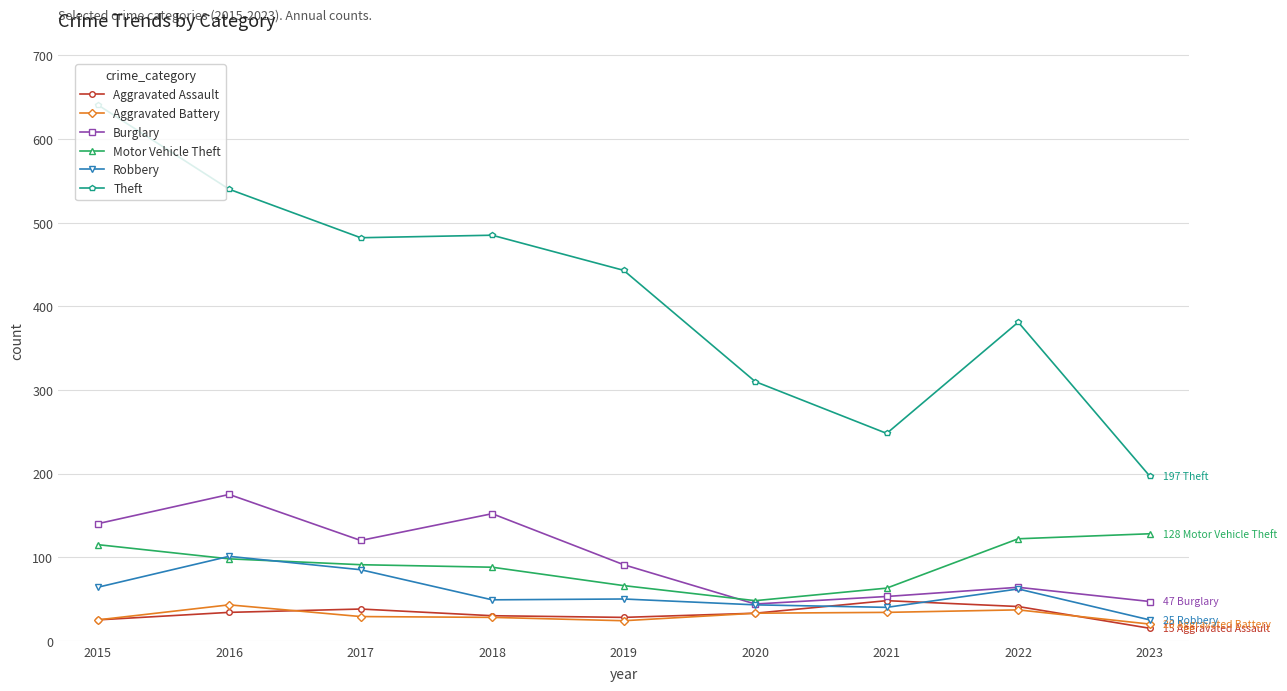

Does the chart have visible grid lines?

Yes